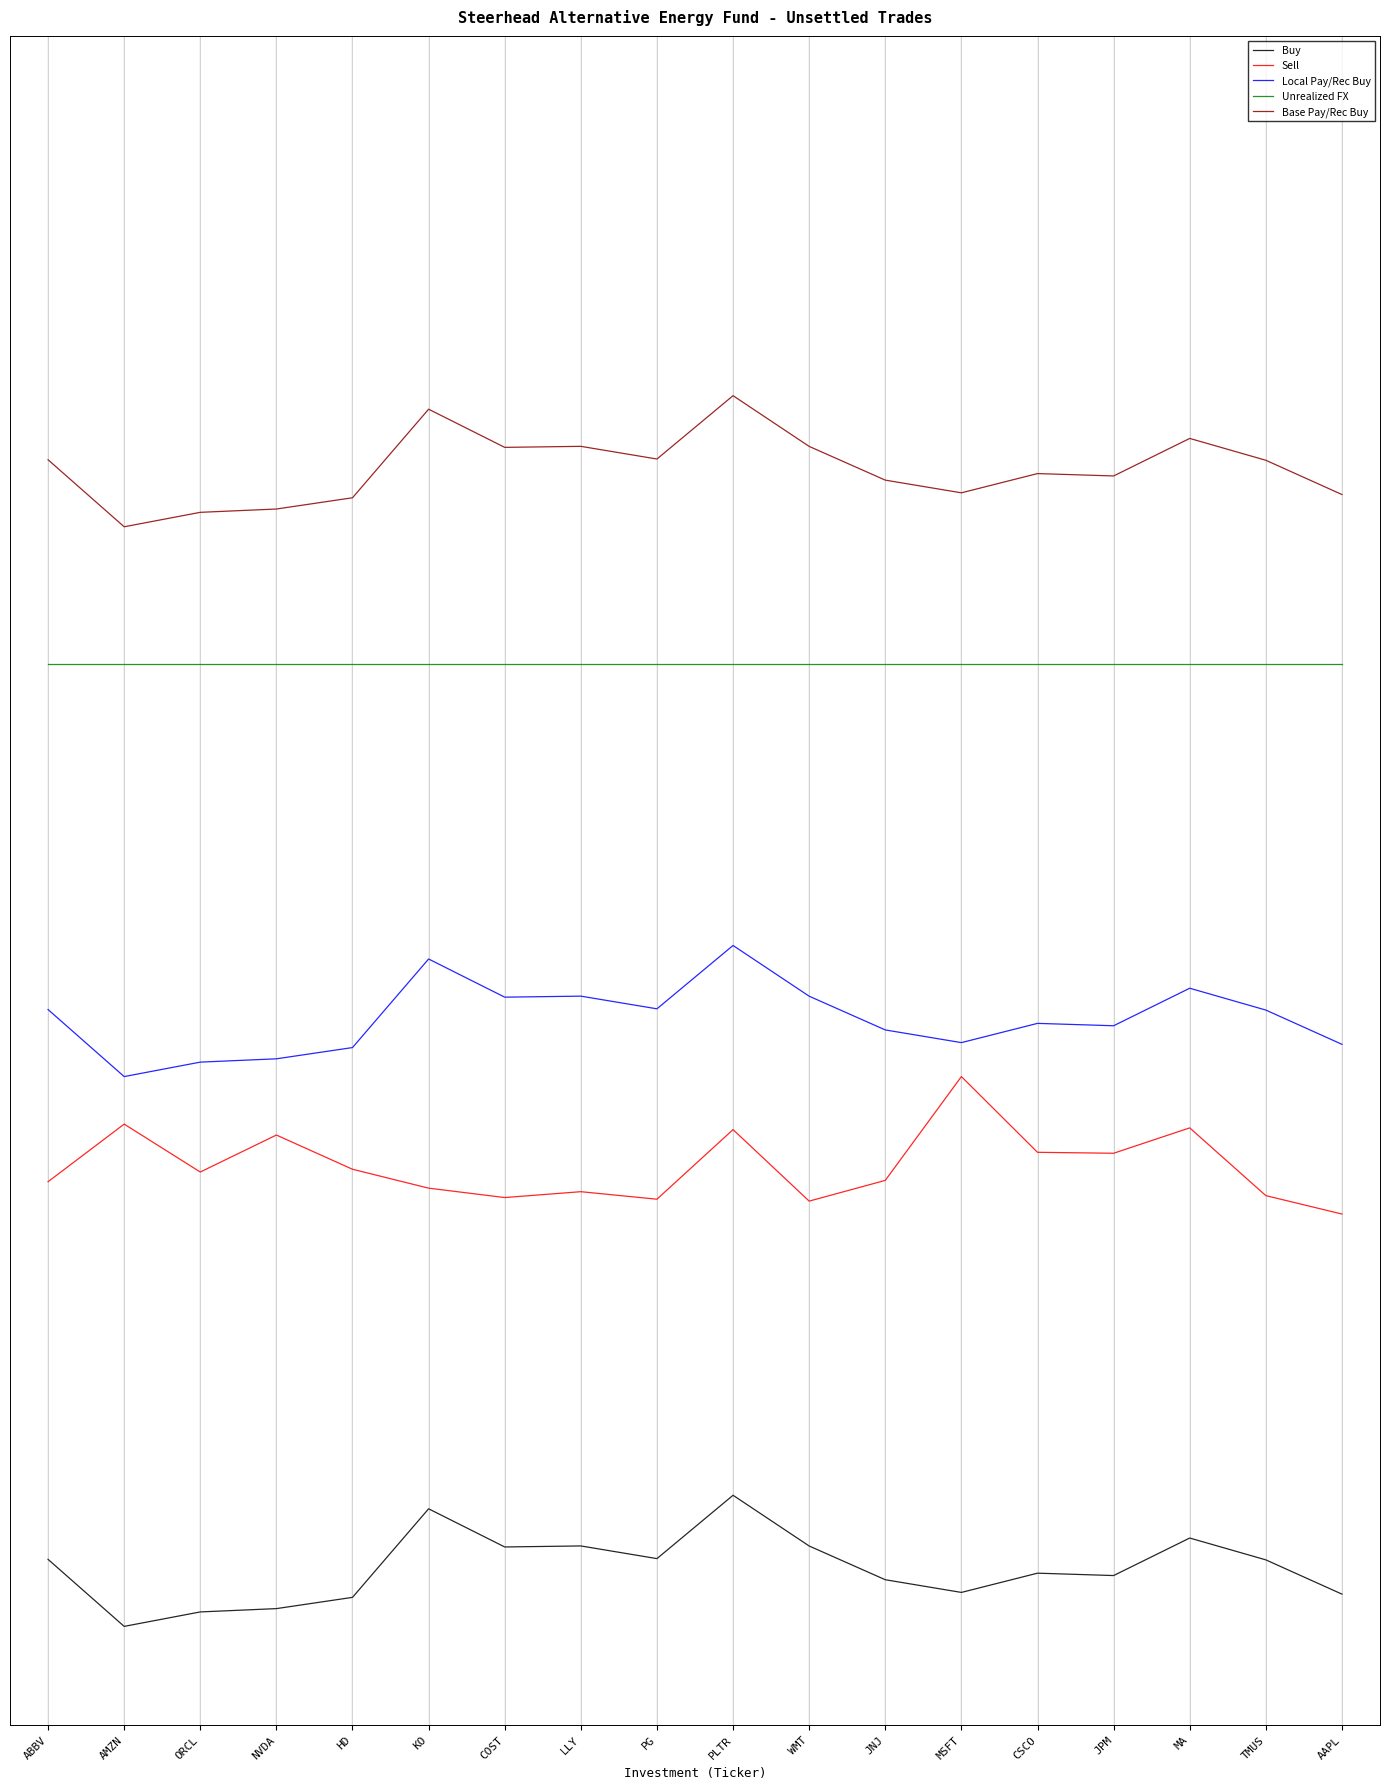

True or false: Local Pay/Rec Buy and Buy cross at least once.

False